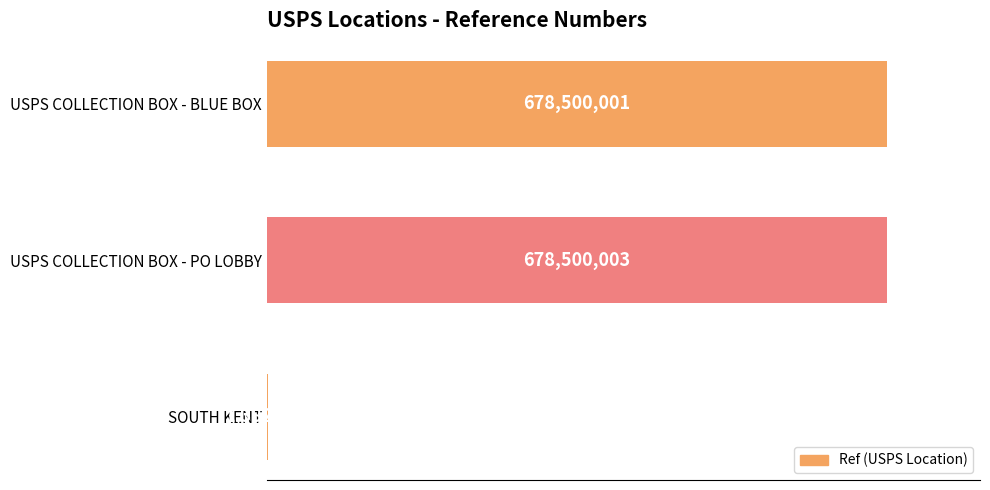

List the labels in order of value, smallest first.

SOUTH KENT, USPS COLLECTION BOX - BLUE BOX, USPS COLLECTION BOX - PO LOBBY